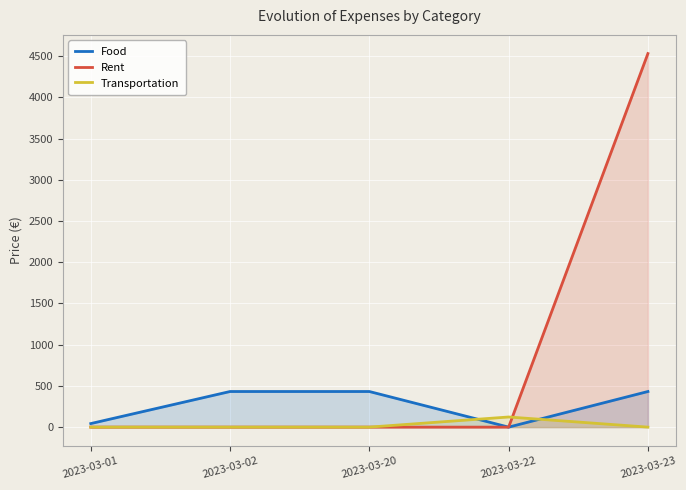

The value of Transportation at 2023-03-22 is 123. True or false?

True